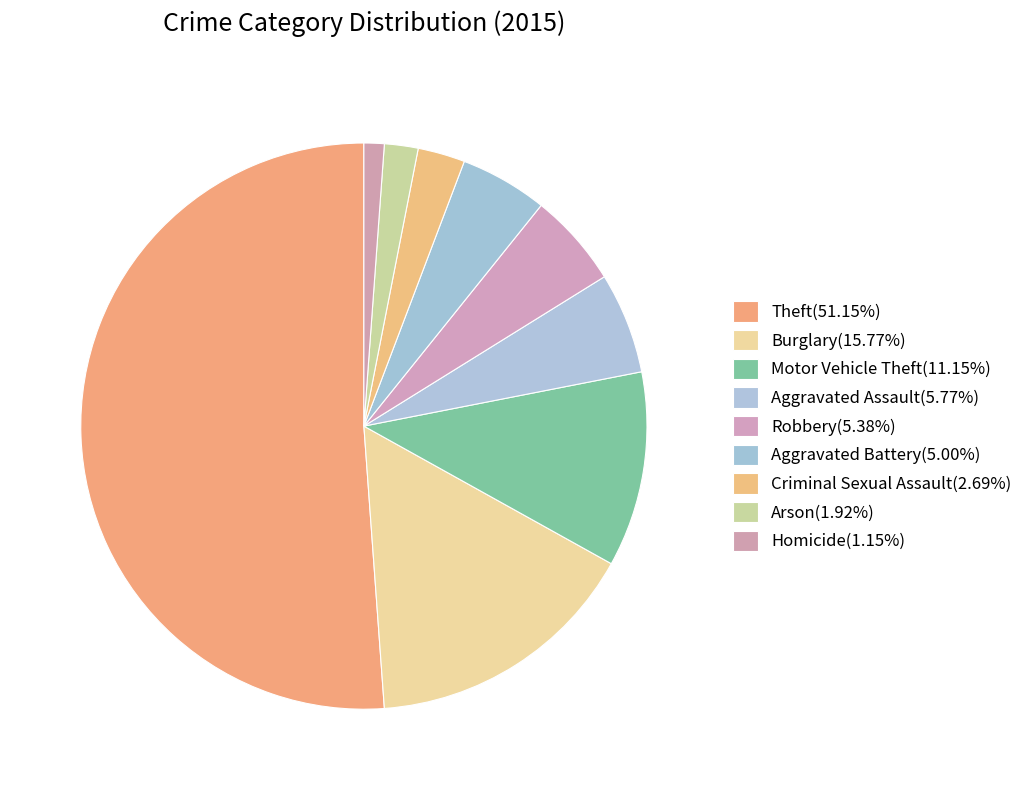

What is the ratio of the value at Motor Vehicle Theft to the value at Homicide?

9.7